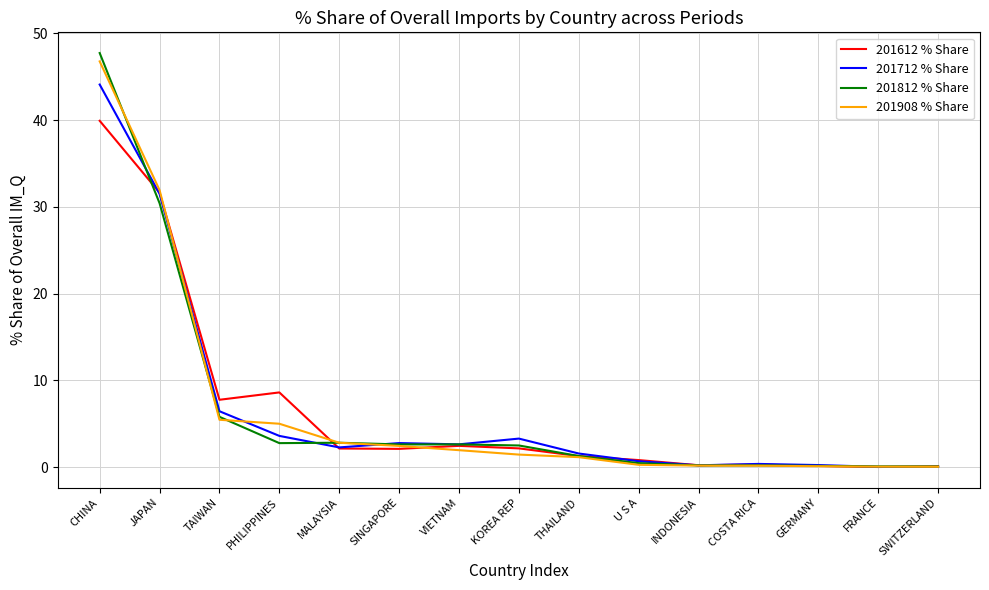

Which series has the widest spread of values?

201812 % Share